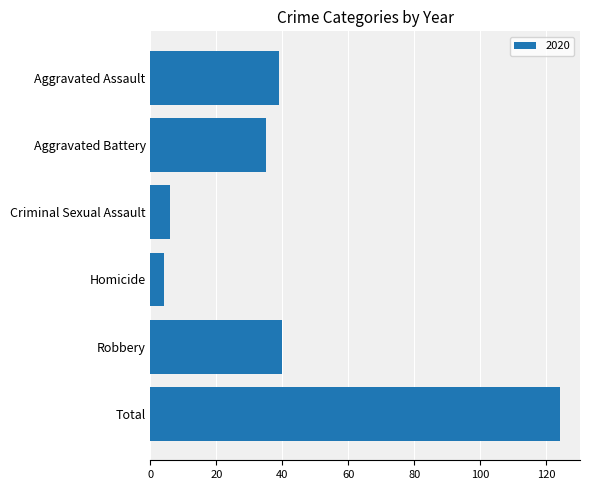

Are the bars horizontal?

Yes